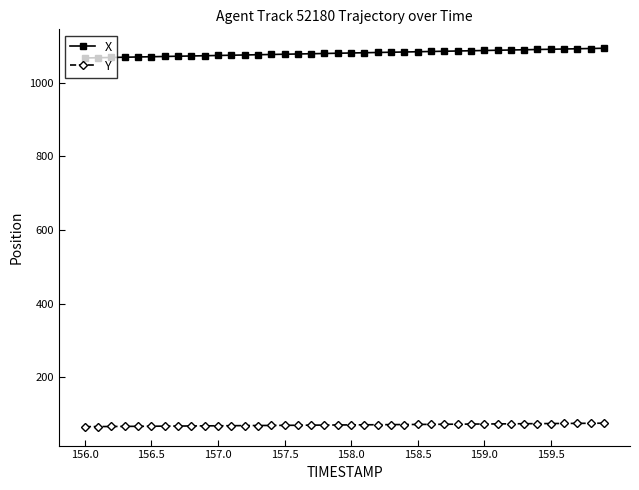

Rank the series by their average value, from lowest to highest.

Y, X